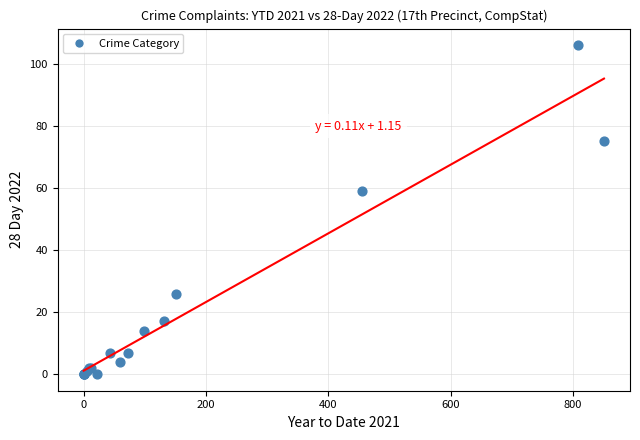

What Y value in the scatter plot is closest to 53?

59